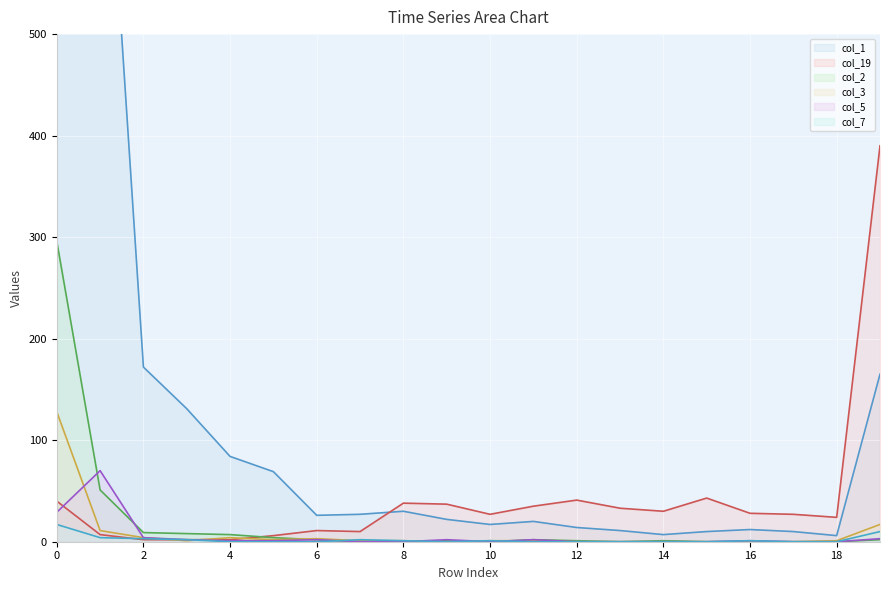

True or false: col_2 line has a value of -196 at 15.

False